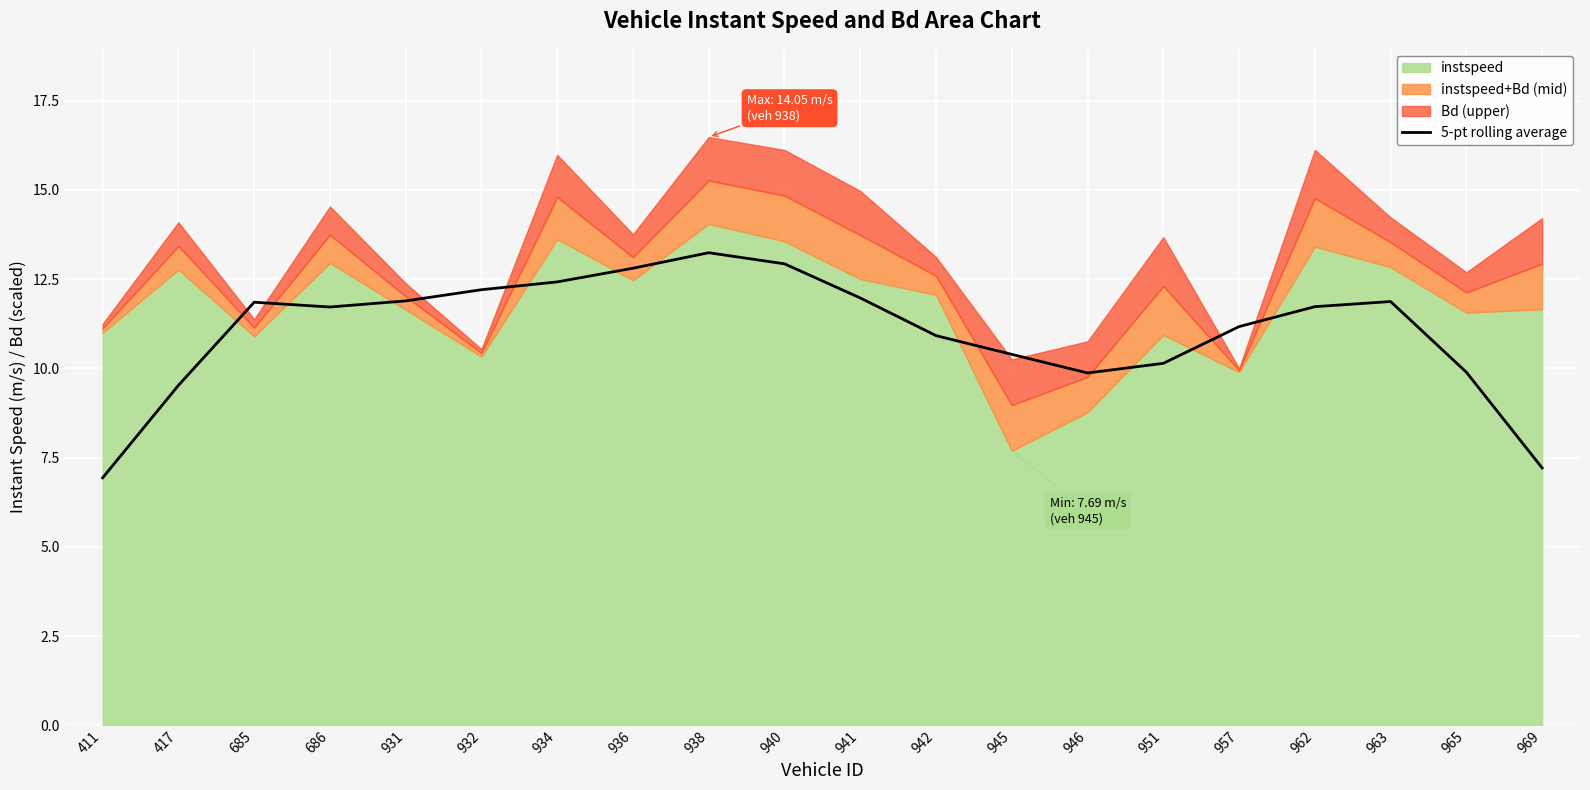

At which label is the value closest to 10?

965